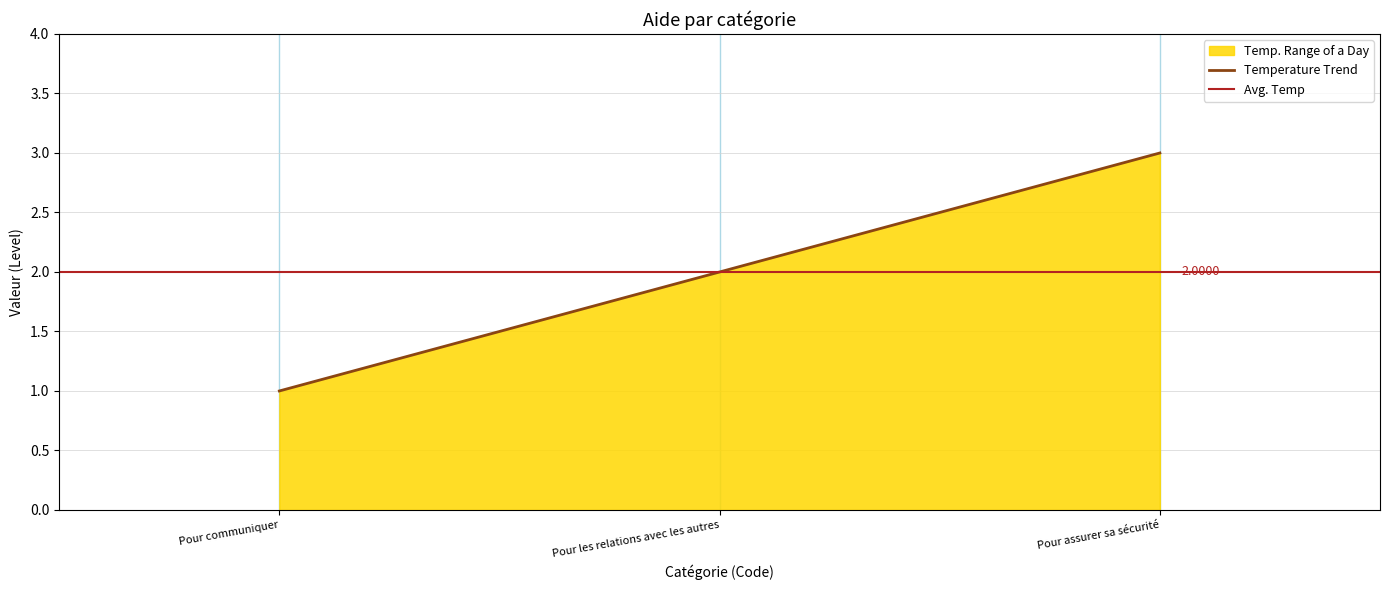

What is the difference between the values at Pour les relations avec les autres and Pour communiquer?

1